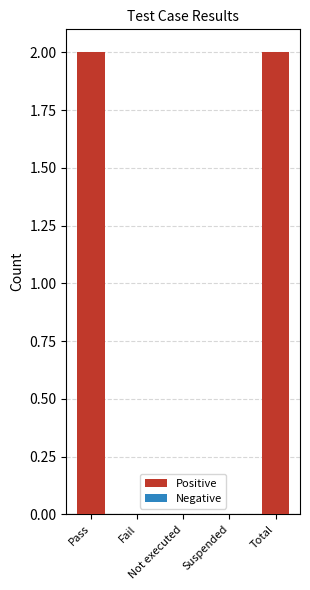

What is the sum of all values?

4